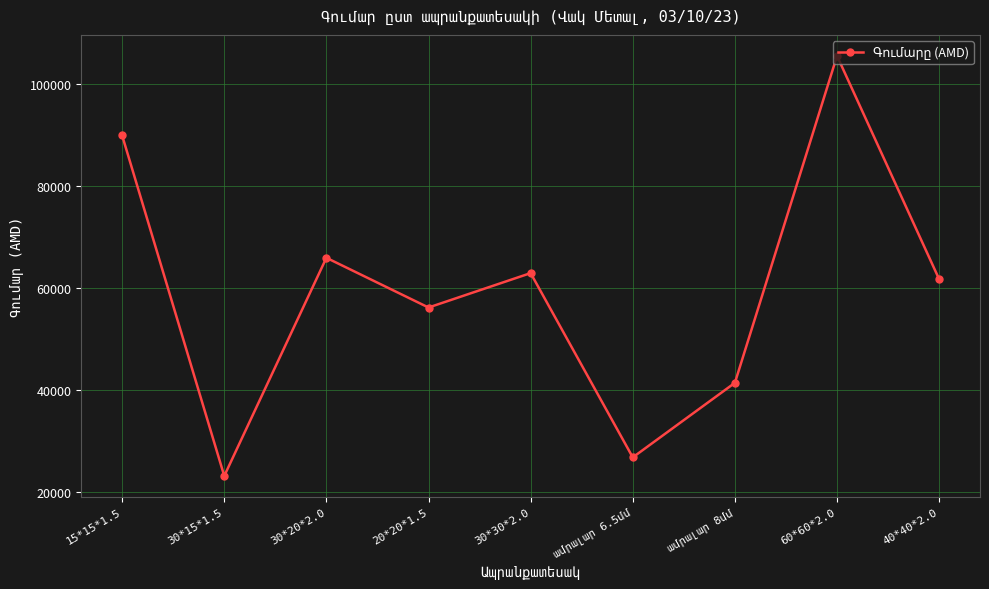

What is the average value?

59357